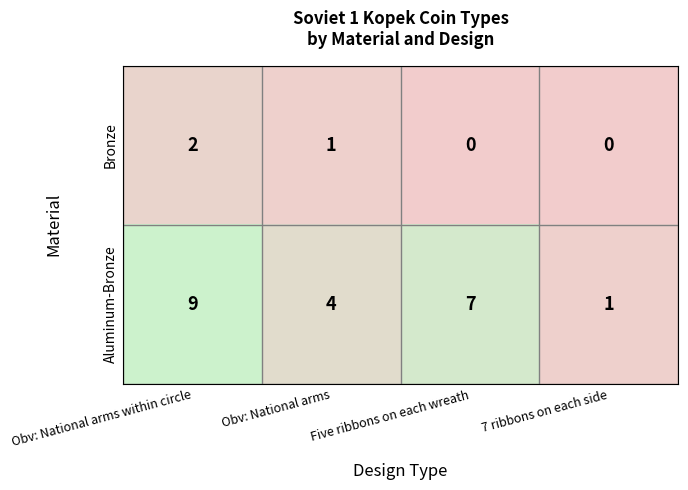

Rank the series at Obv: National arms within circle from highest to lowest value.

Aluminum-Bronze, Bronze